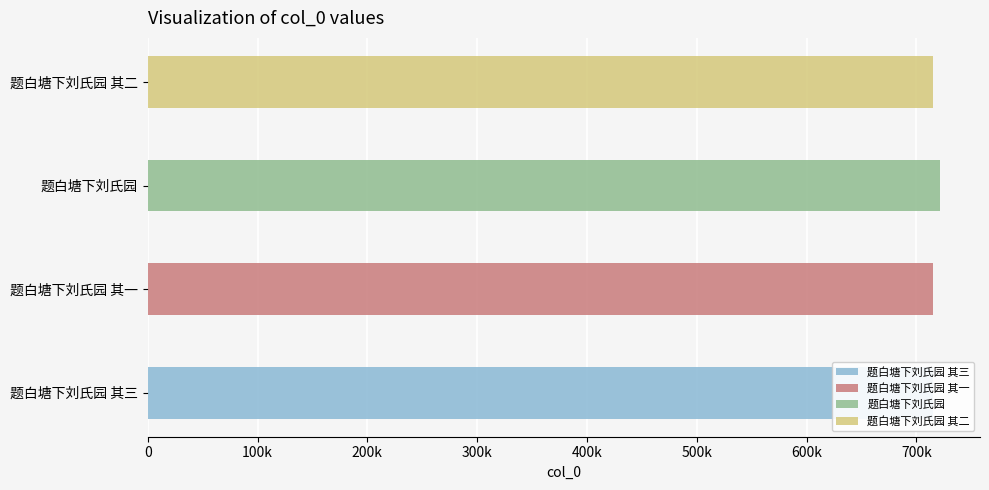

What is the maximum value shown in the chart?

721737